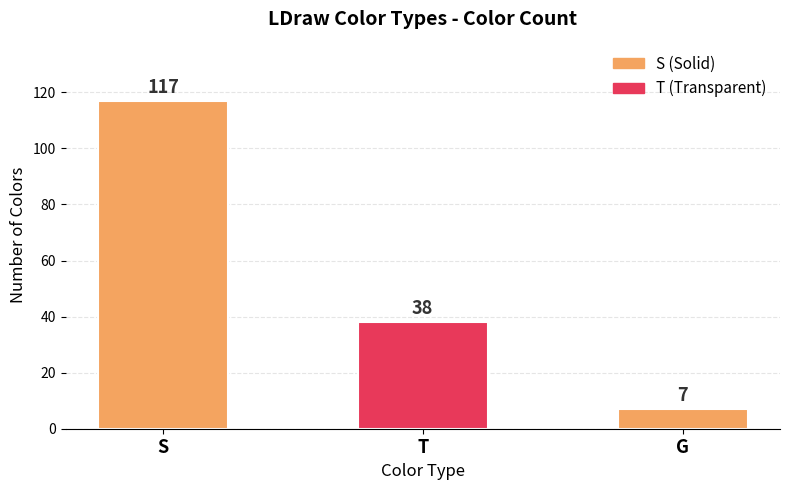

Does the chart contain stacked bars?

No